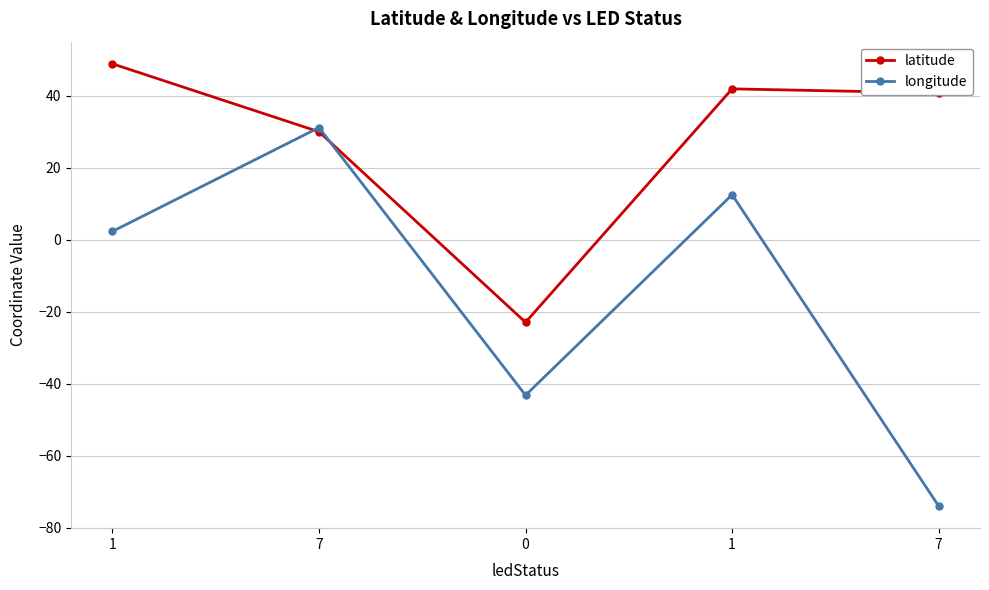

How many intersections are there between latitude and longitude?

2